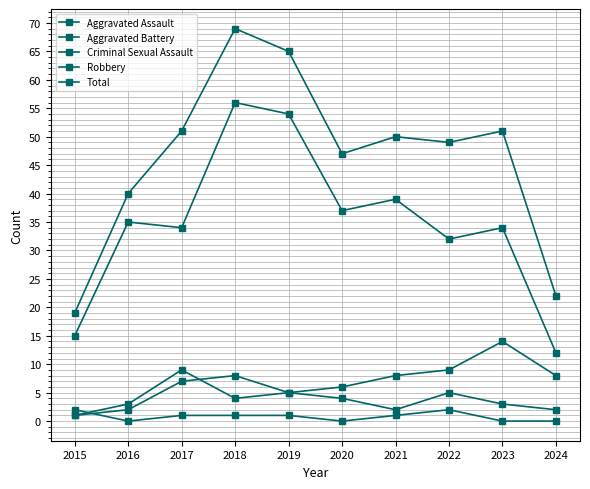

How many lines are shown in the chart?

5